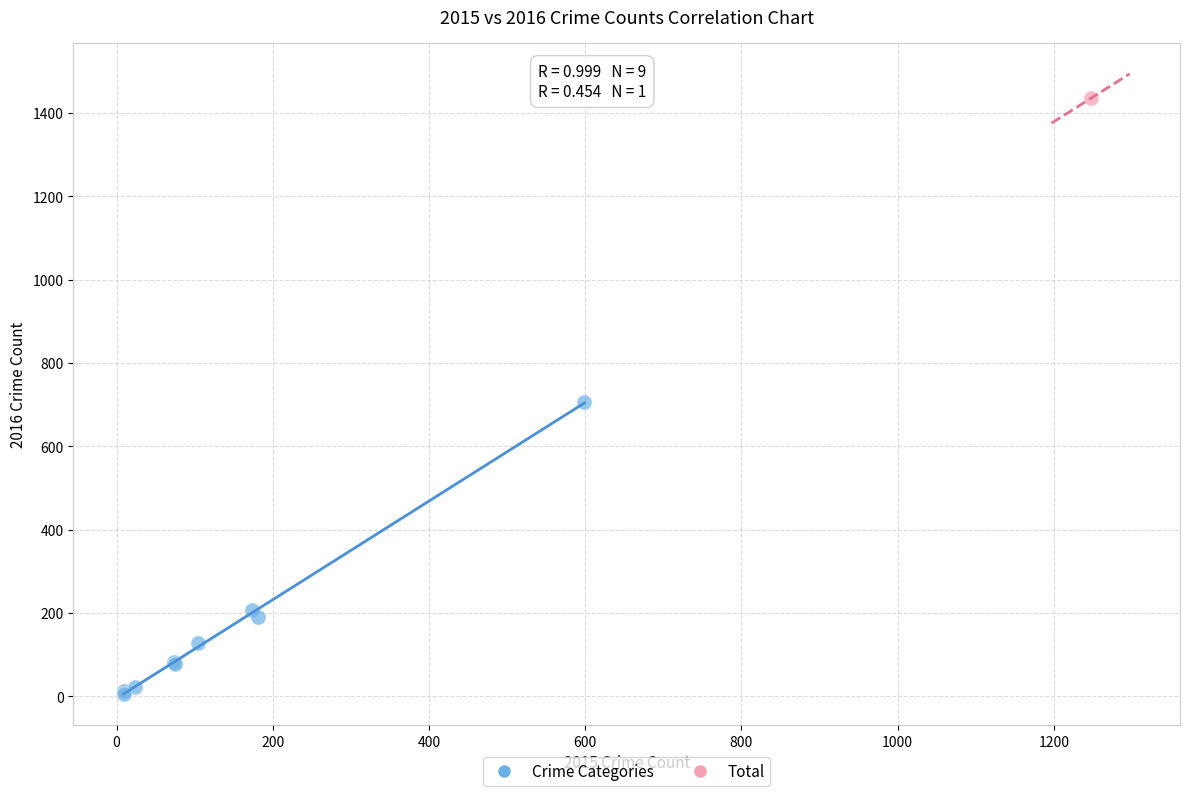

What are all the series names shown in the legend?

Crime Categories, Total